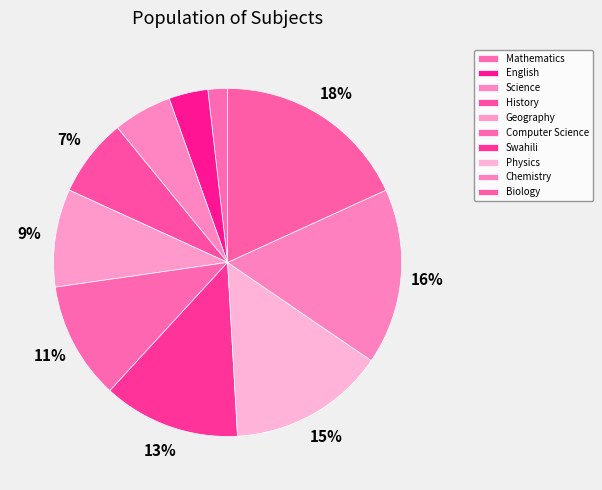

Is there a majority slice in this chart?

No